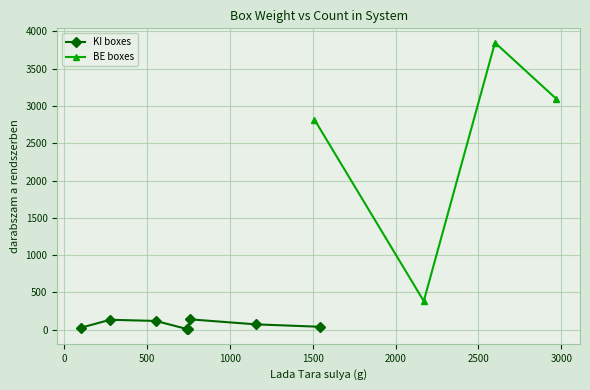

What is the average value?

1260